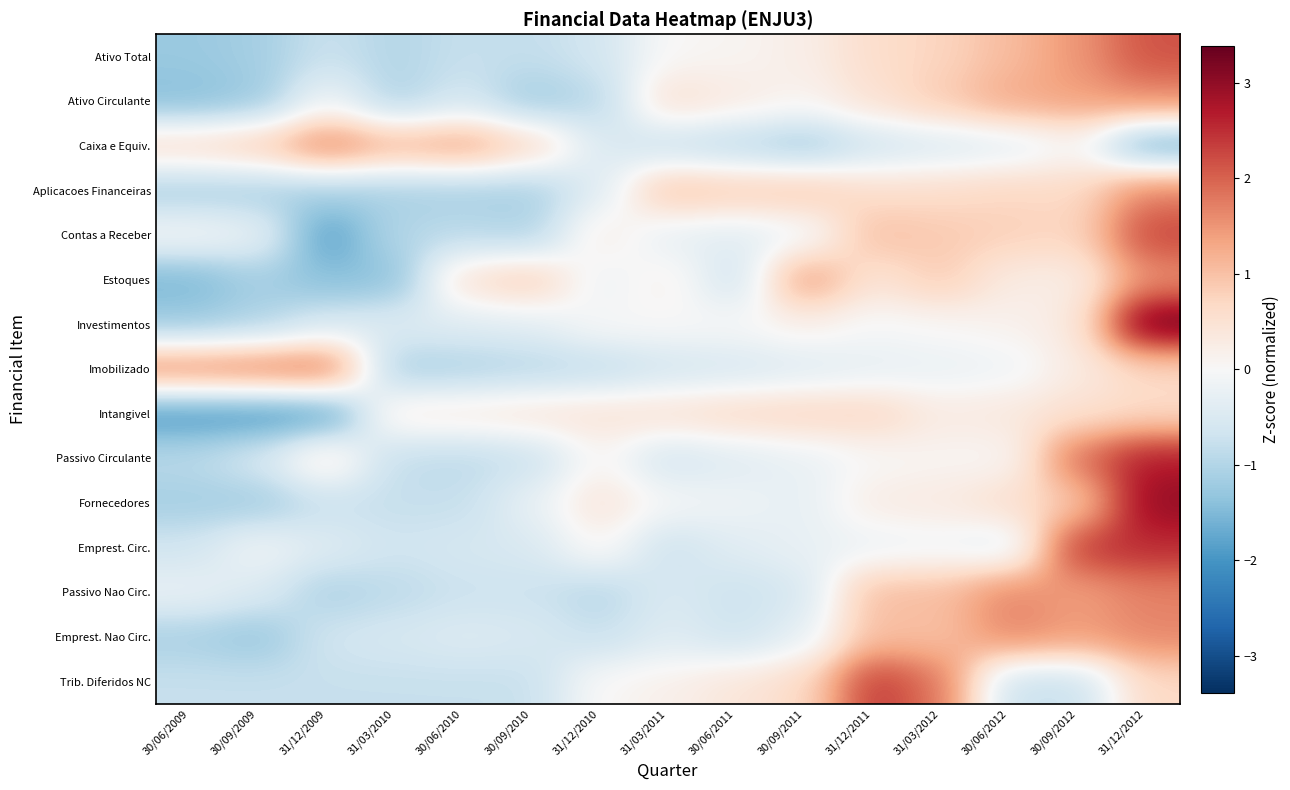

What is the spread (max minus min) of values at 30/06/2010?

2.5